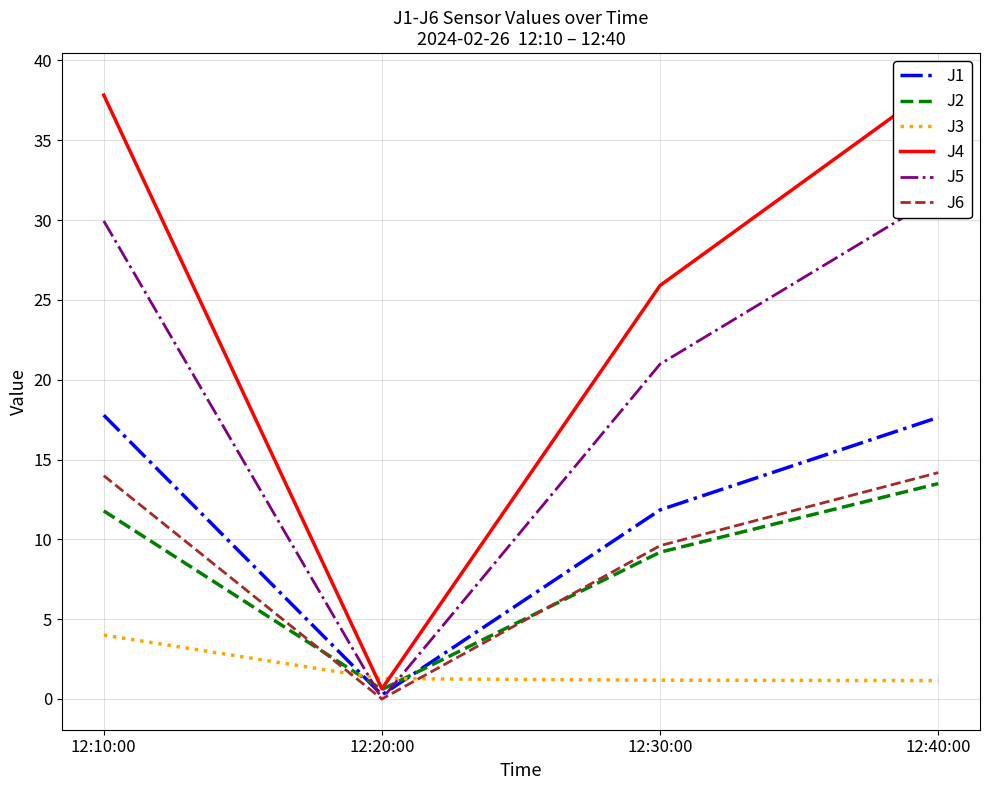

Which category has the lowest value across all series?

12:20:00